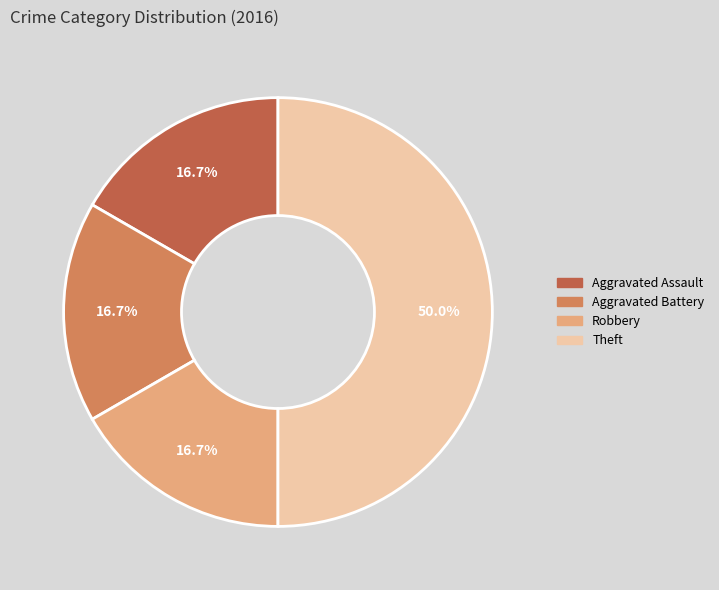

What percentage is NOT represented by Robbery?

83.3%